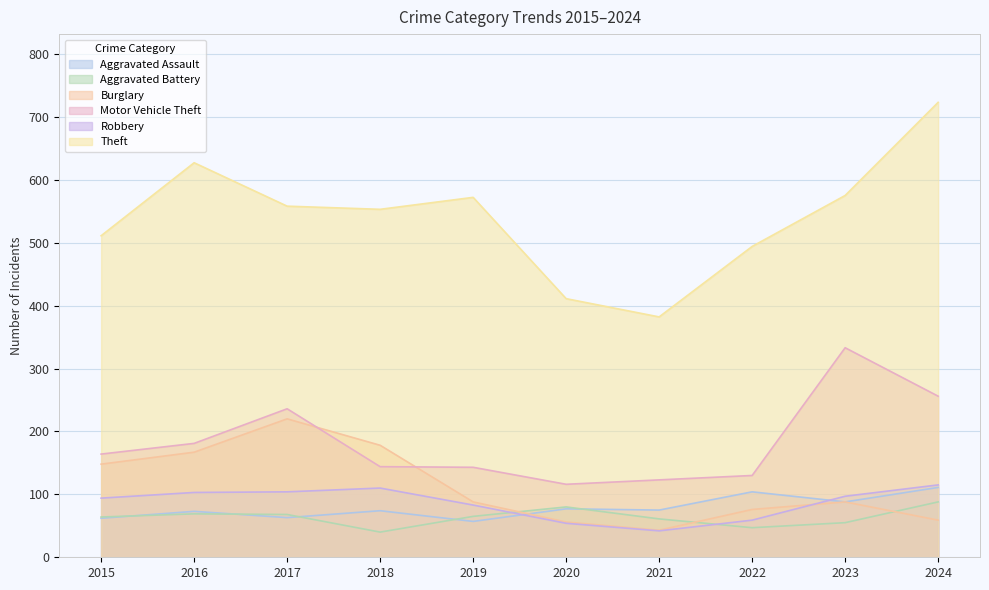

Between which two adjacent categories do Burglary and Aggravated Assault first intersect?

2019 and 2020